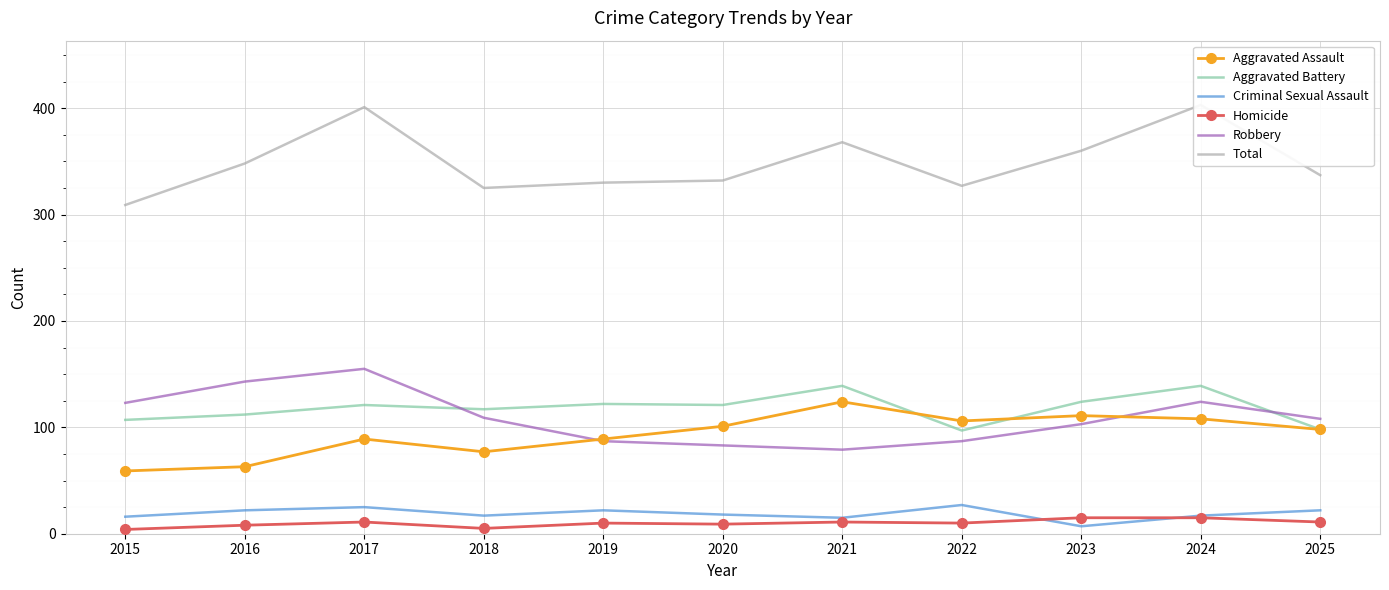

What is the difference between the highest and lowest values at 2021?

357